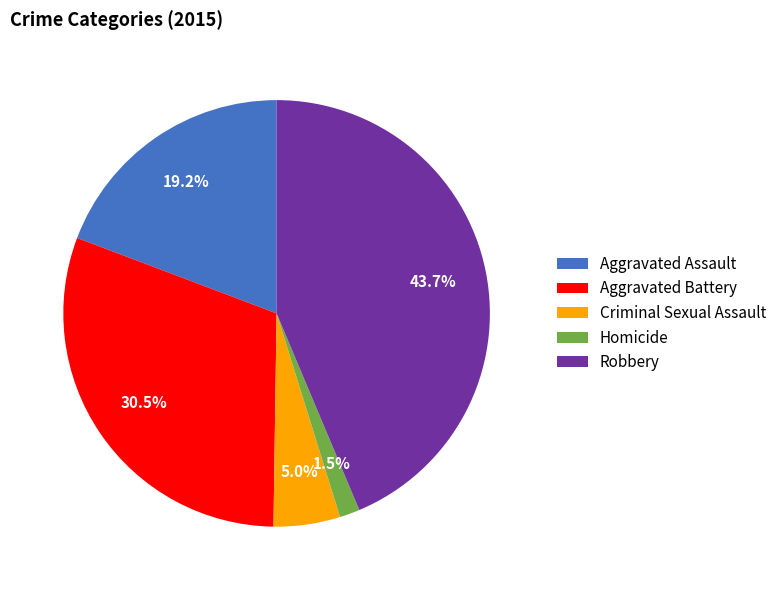

Is there a majority slice in this chart?

No